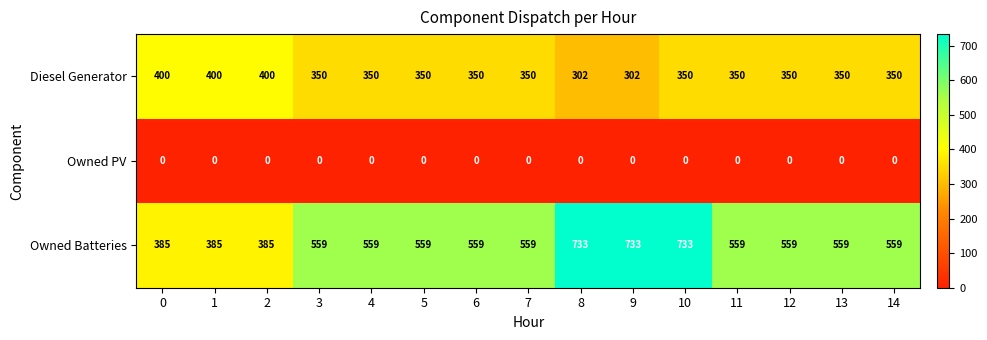

What is the maximum value shown in the chart?

733